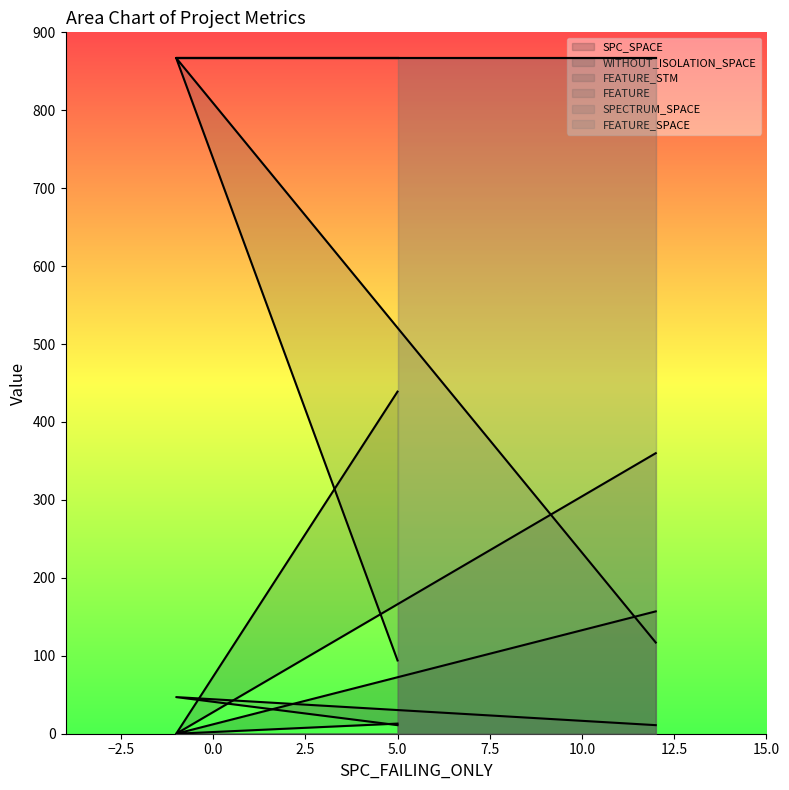

What position from the right is 12?

1